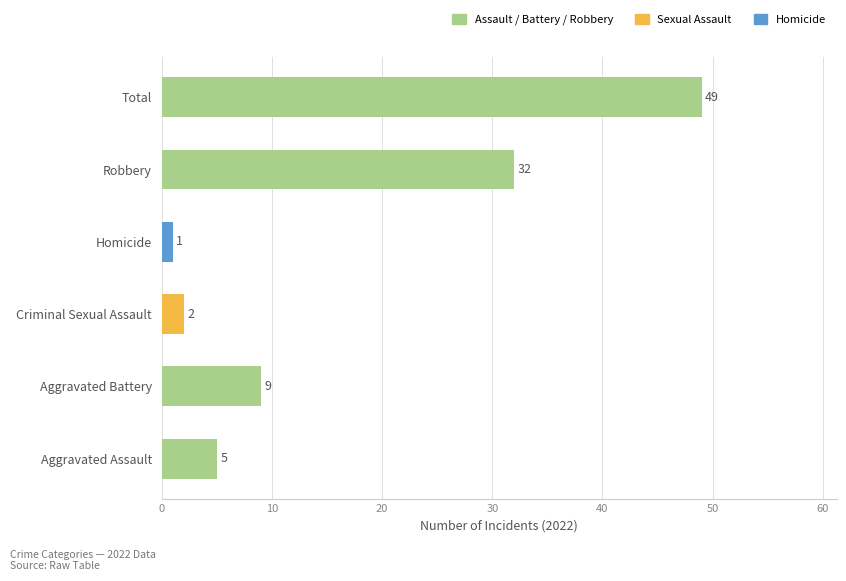

What is the difference between the maximum and minimum values?

48